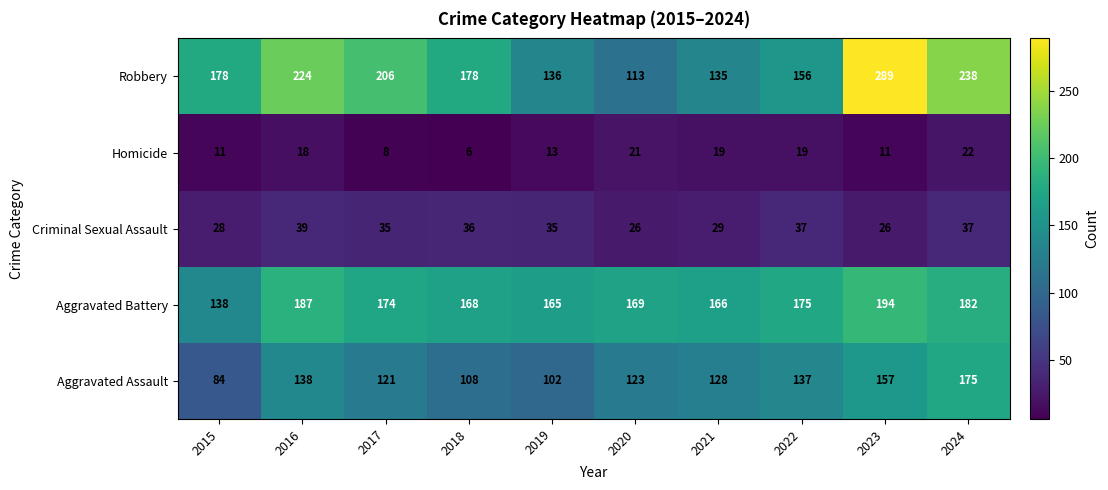

Rank the series at 2018 from lowest to highest value.

Homicide, Criminal Sexual Assault, Aggravated Assault, Aggravated Battery, Robbery